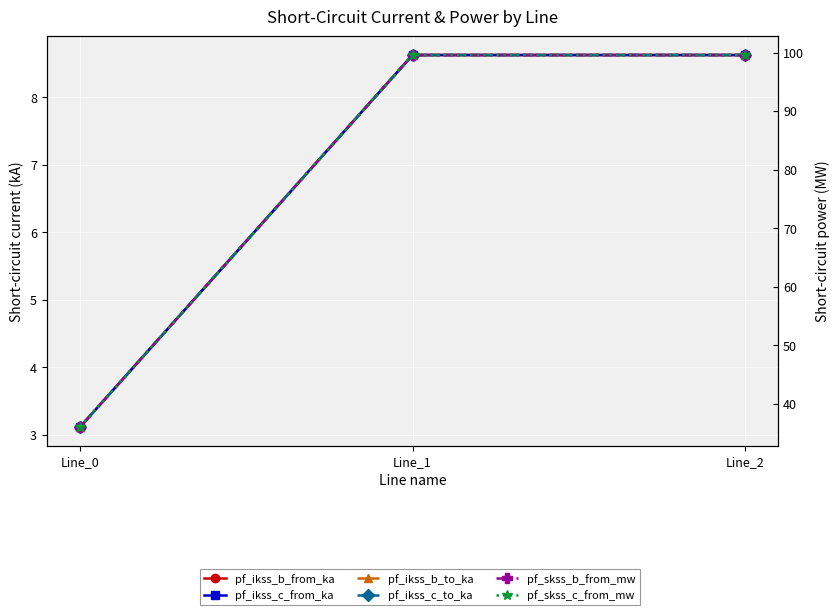

What is the total value across all series at Line_1?

233.6